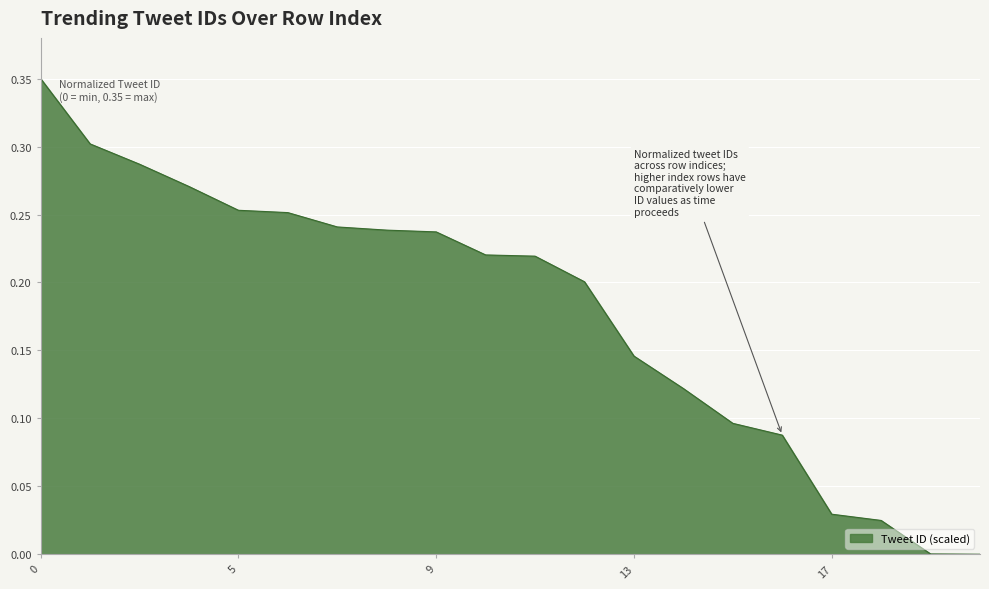

Is this an area chart (filled region under the line)?

Yes